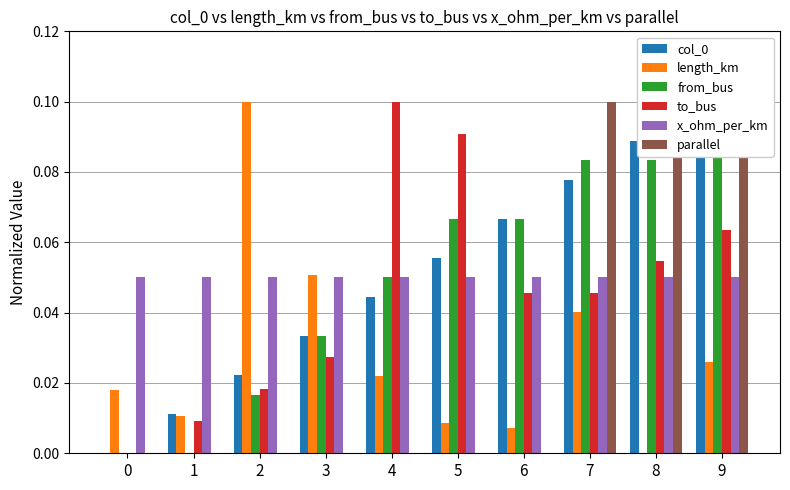

What is the highest value of the length_km series?

0.1